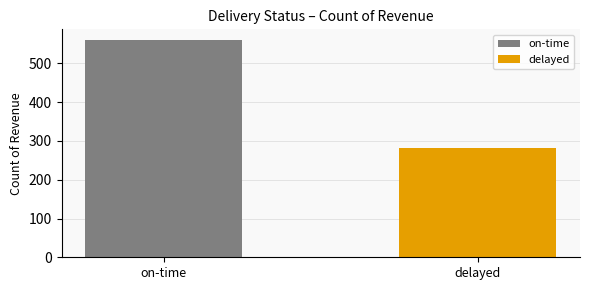

What is the minimum value shown in the chart?

281